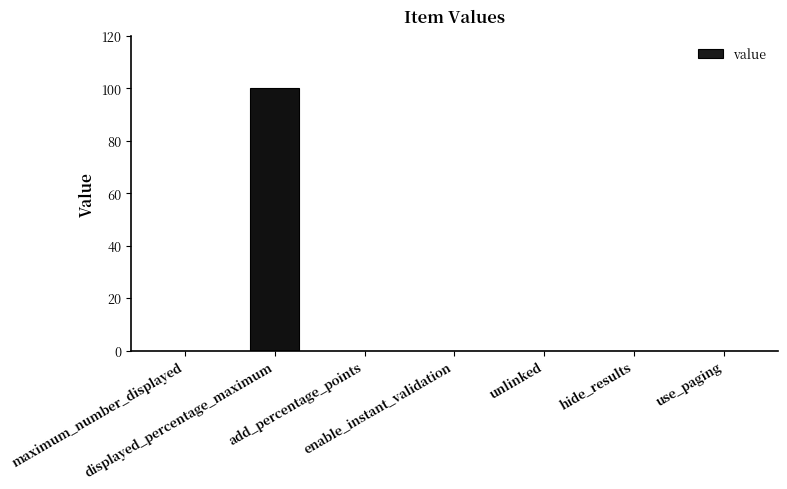

What is the maximum value shown in the chart?

100